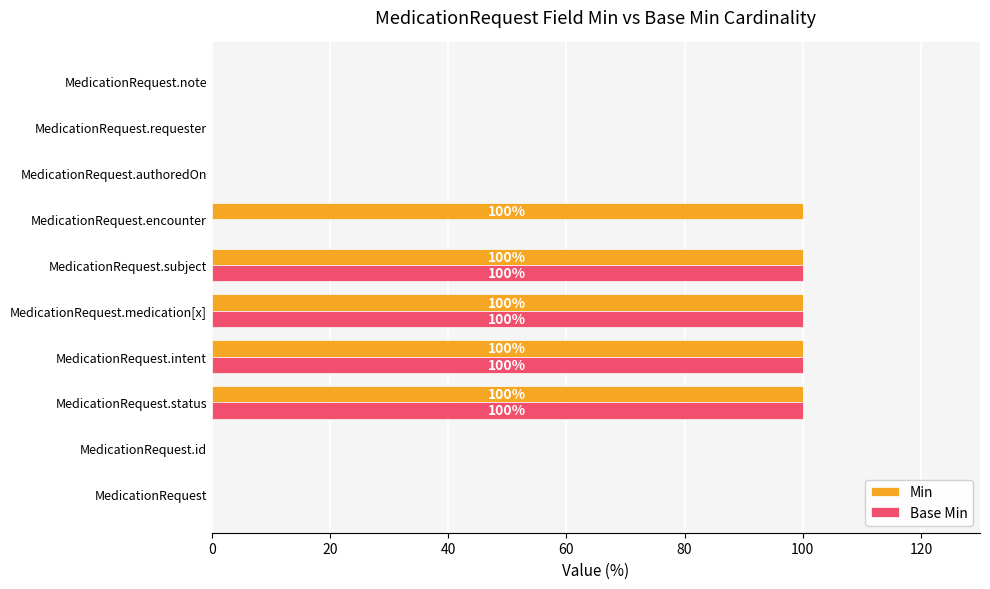

The Base Min series shows 0 at MedicationRequest.authoredOn. True or false?

True